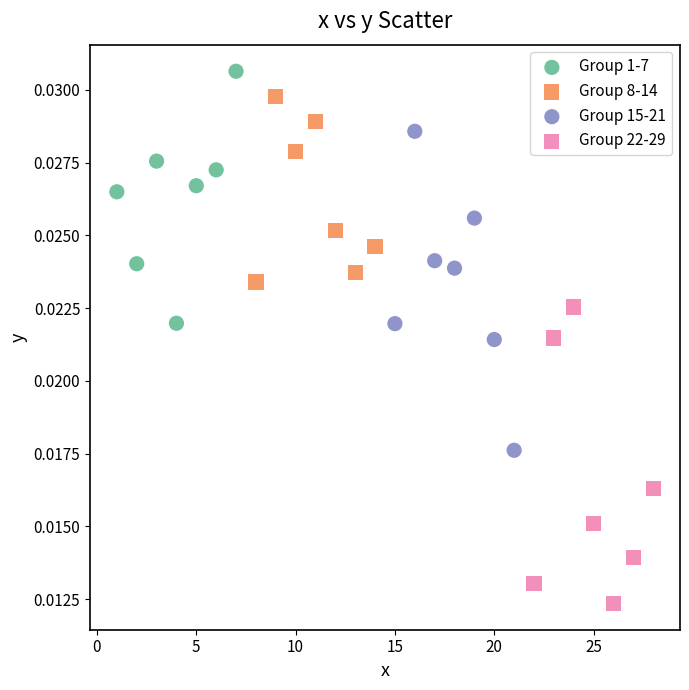

Which series reaches the minimum Y coordinate?

Group 22-29